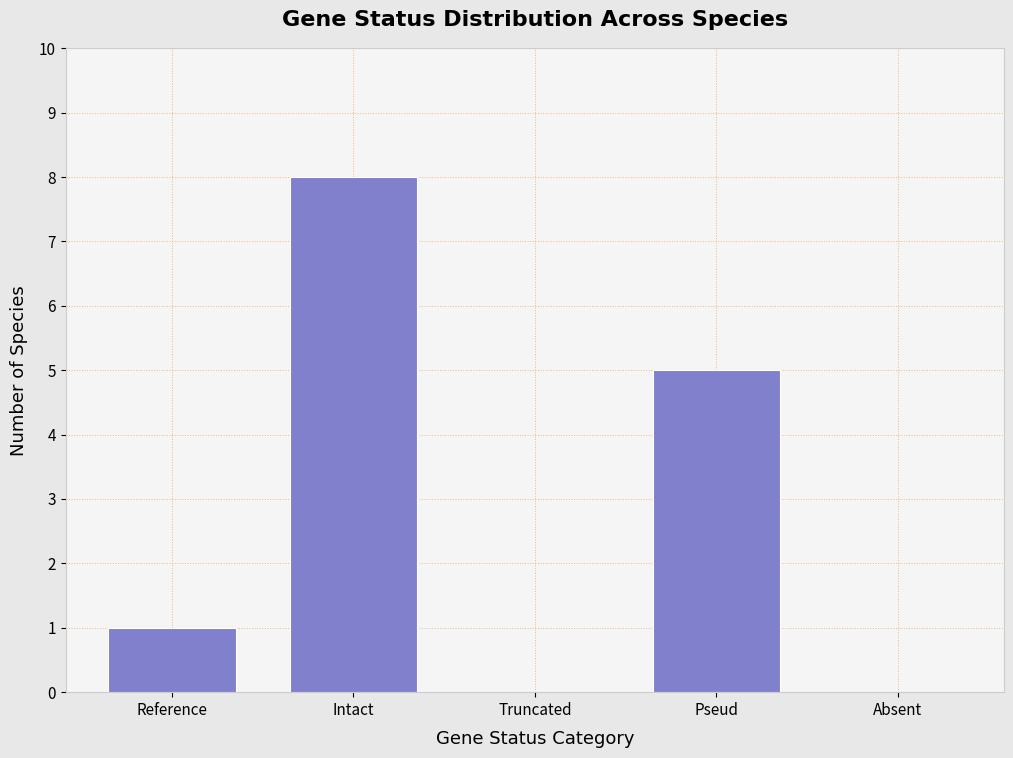

Reading left to right, extract all data points from this chart.

Reference=1	Intact=8	Truncated=0	Pseud=5	Absent=0